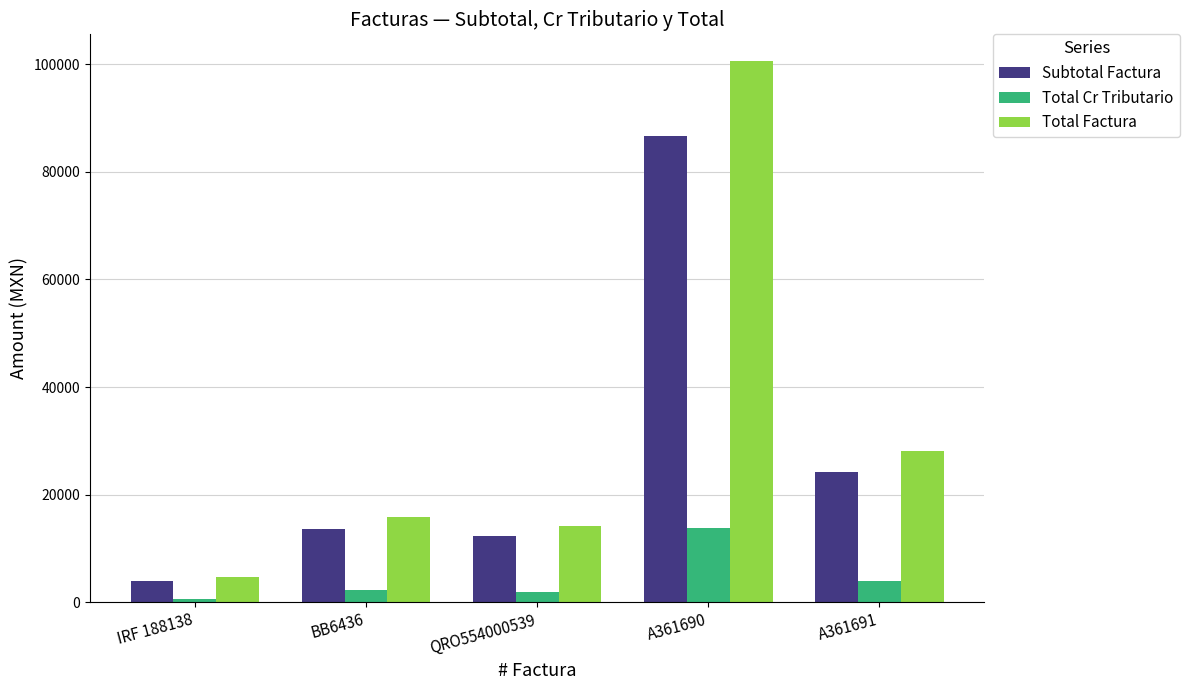

What is the highest value of the Subtotal Factura series?

86679.1